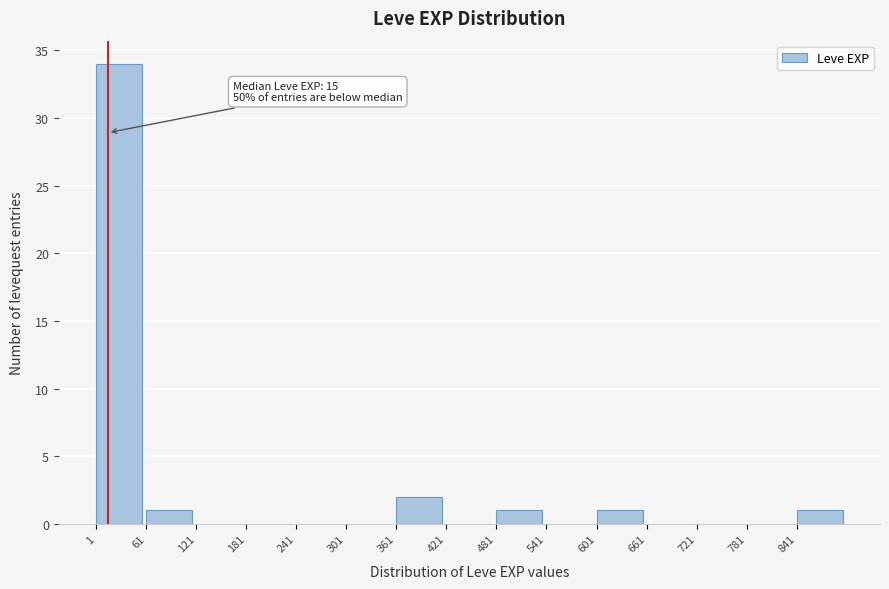

Over which range of the x-axis is the bar tallest?

1 to 61